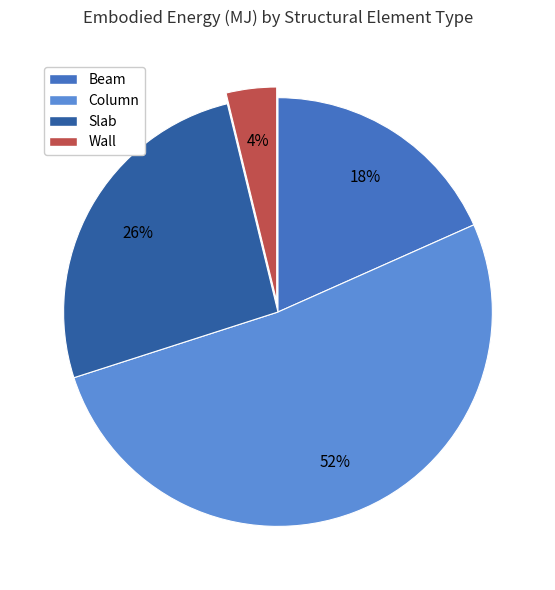

What is the smallest slice in the pie chart?

Wall